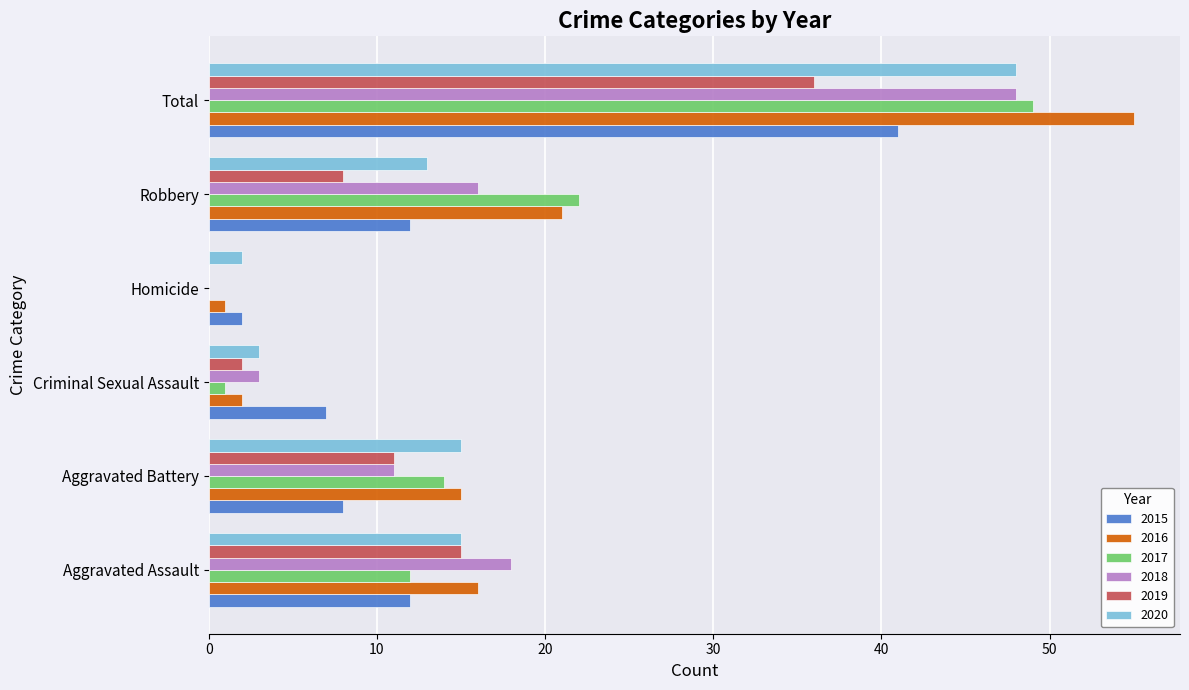

What is the sum of all 2019 values?

72